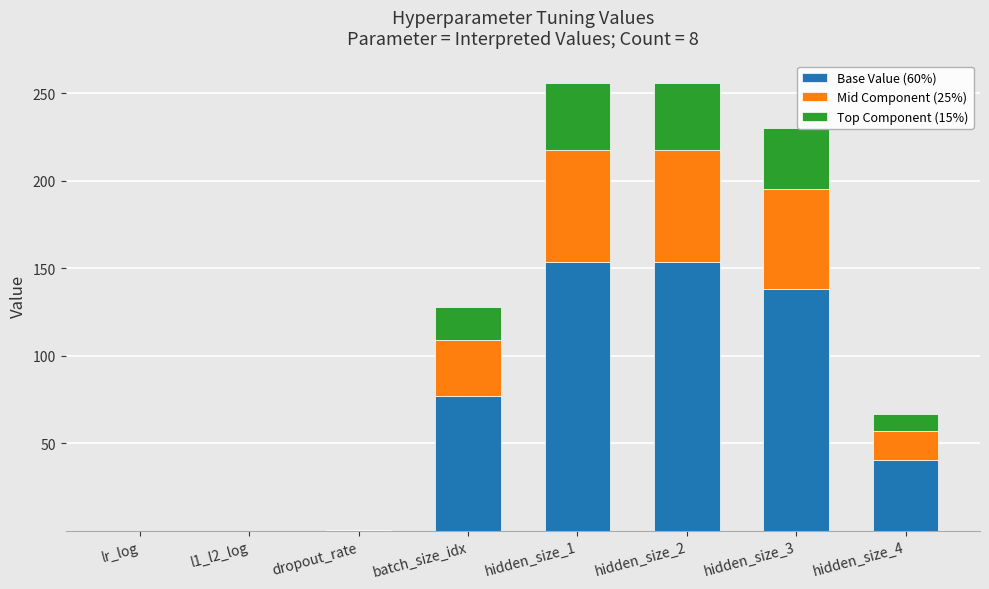

The value of Base Value (60%) at l1_l2_log is 0.0. True or false?

True